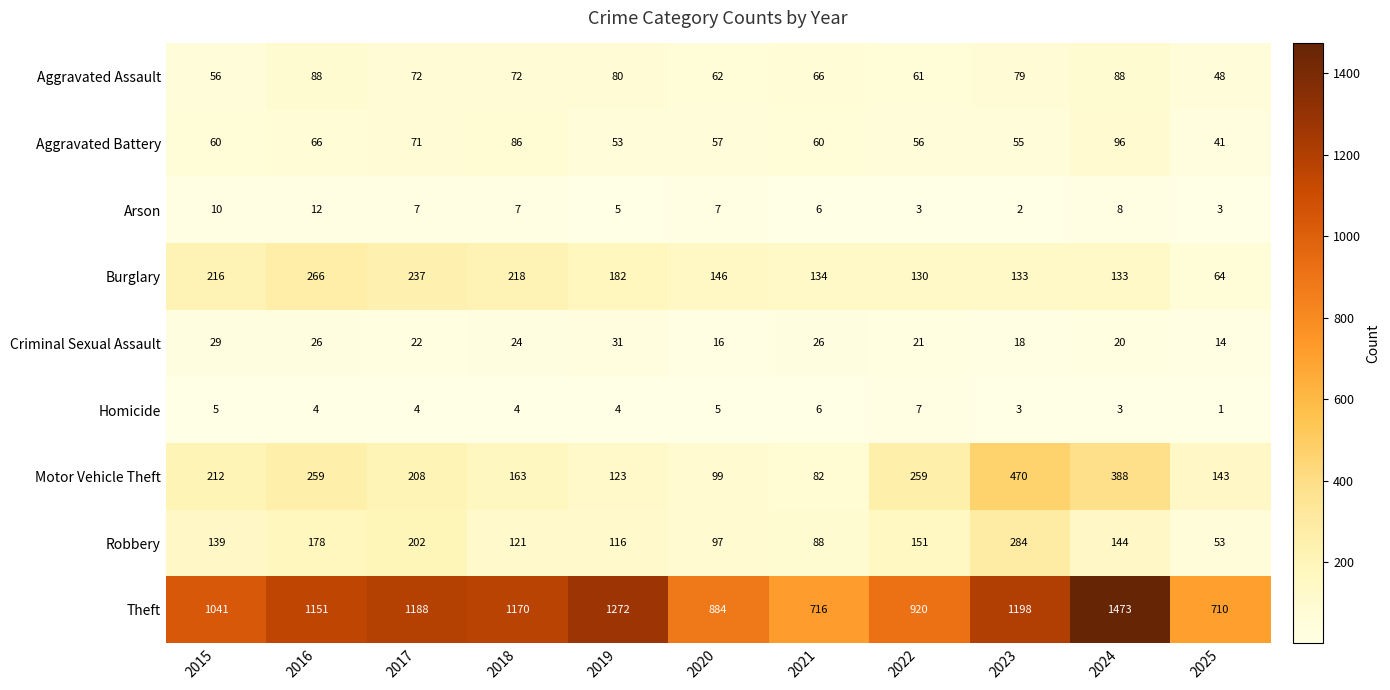

What is the sum of the Motor Vehicle Theft values at 2022 and 2018?

422